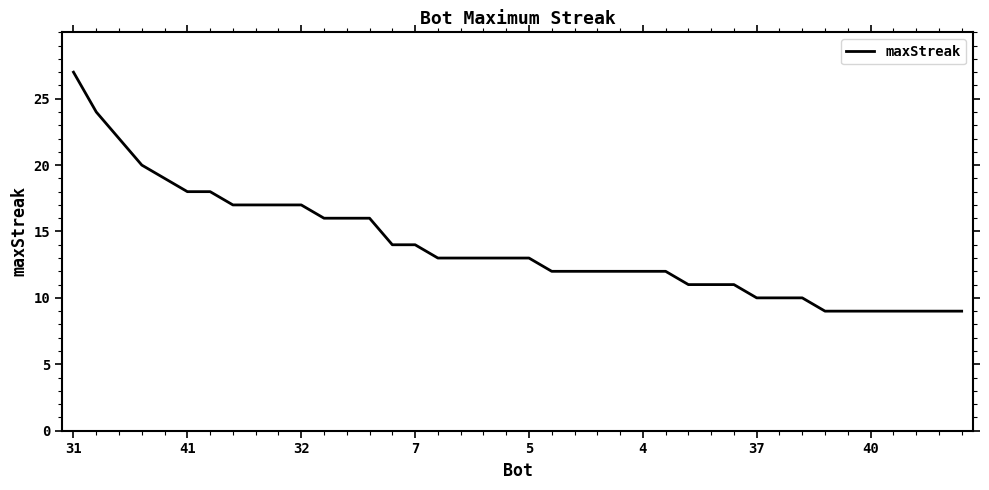

What is the difference between the maximum and minimum values?

18